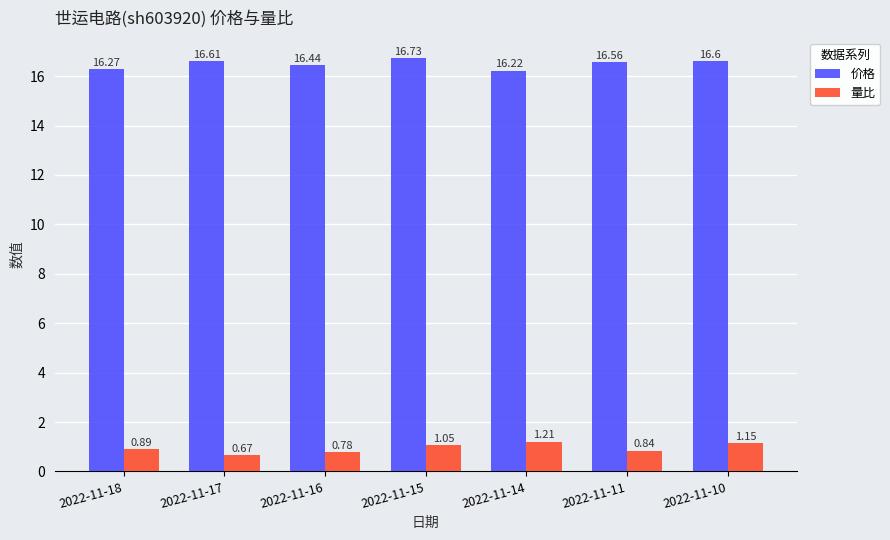

Are the bars horizontal?

No